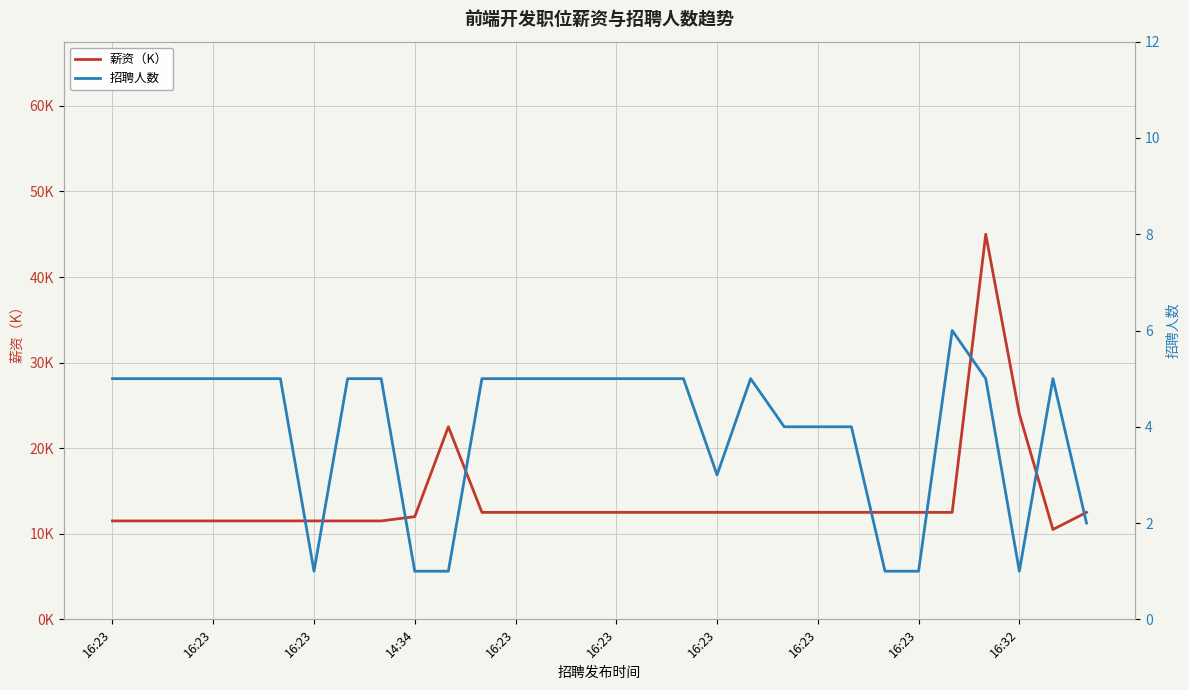

Count the number of categories in the chart.

30